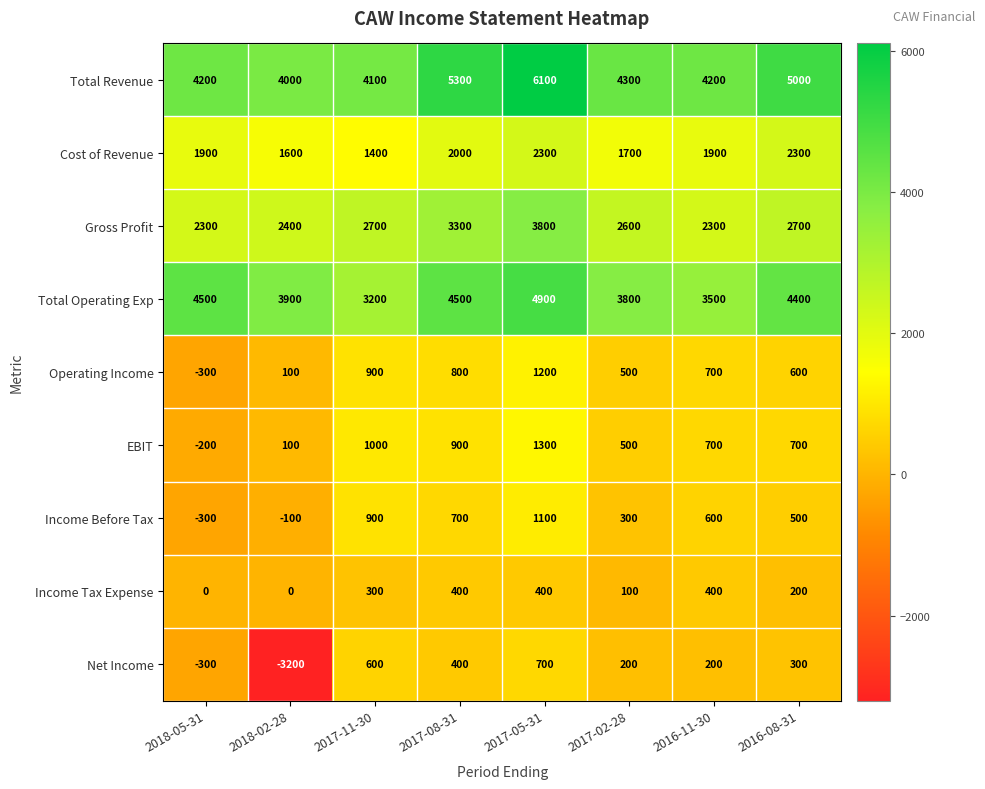

What is the total value across all series at 2017-08-31?

18300